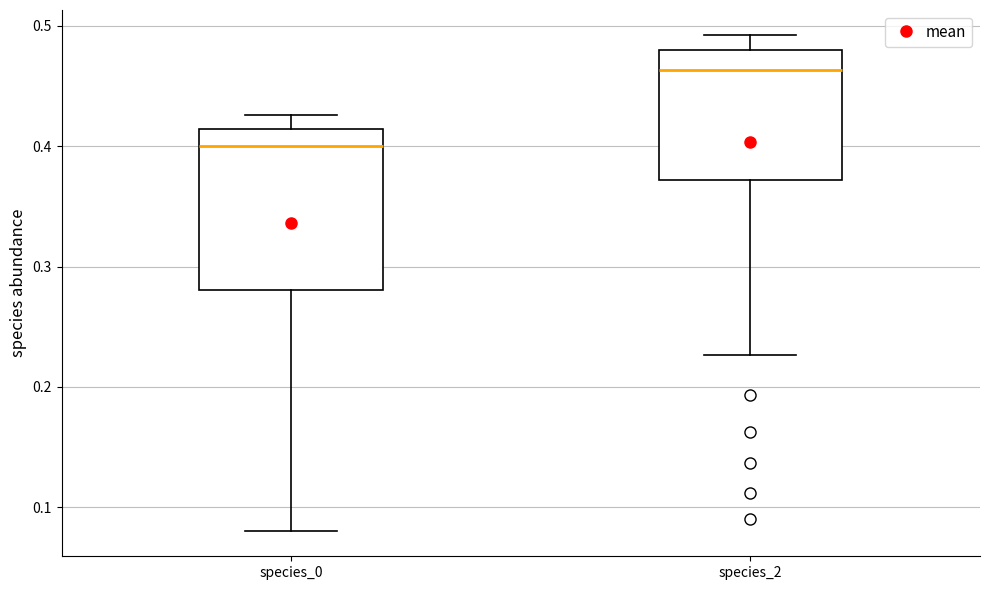

Which box is the tallest, from its lower edge to its upper edge?

species_0